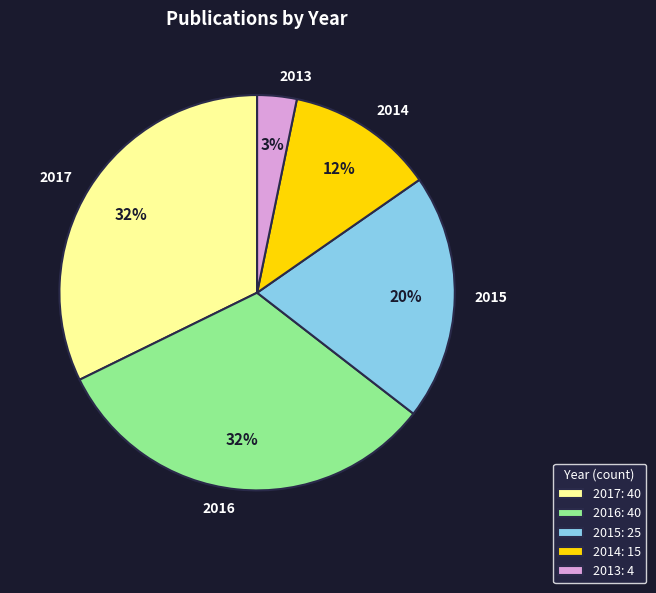

To the nearest percent, what portion does 2014 represent?

12%